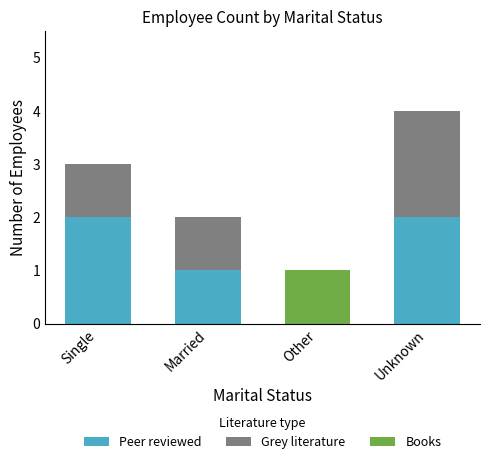

At which category is the sum across all series the highest?

Unknown